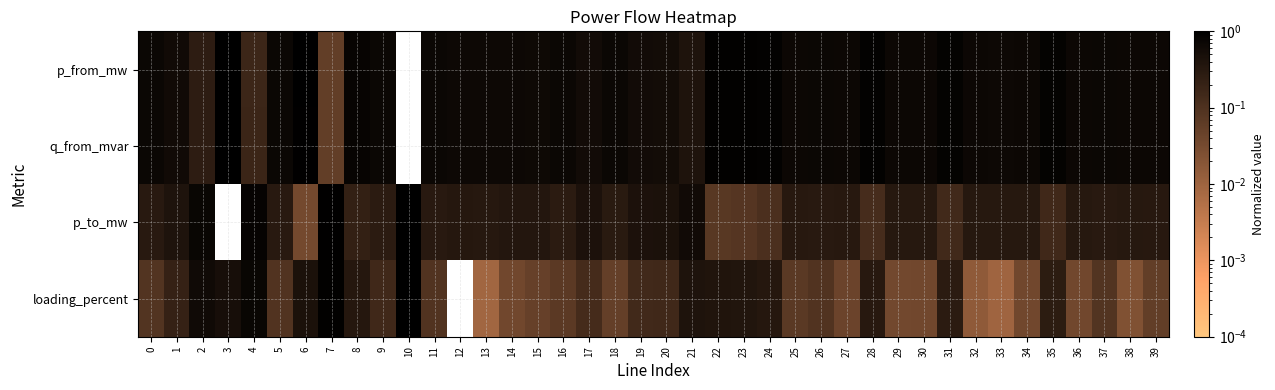

How many series are shown in this chart?

4